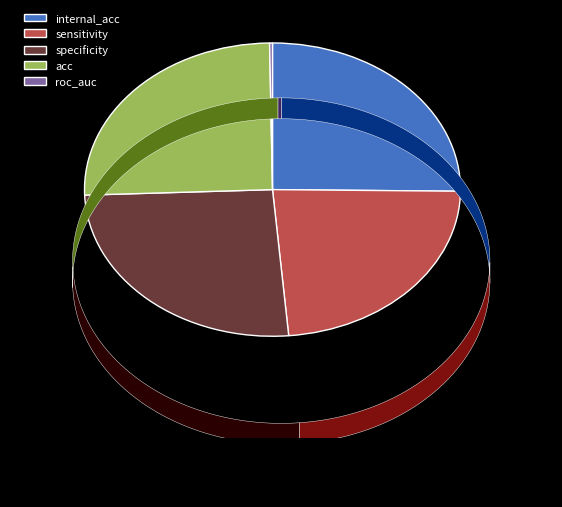

Does any single category account for the majority?

No